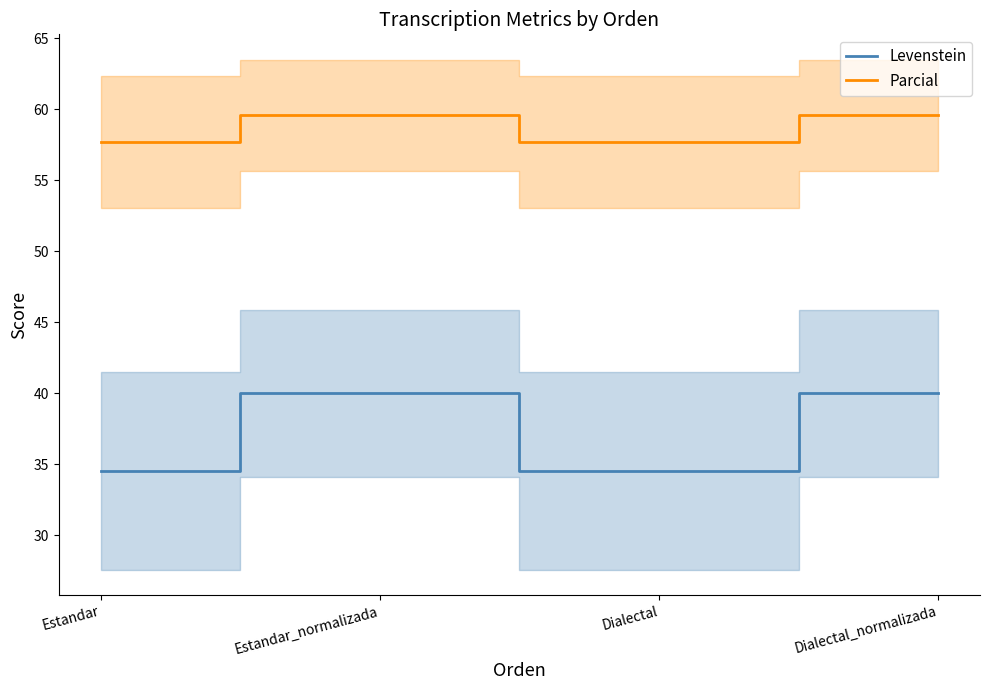

Where is Levenstein nearest to the value 37?

Estandar